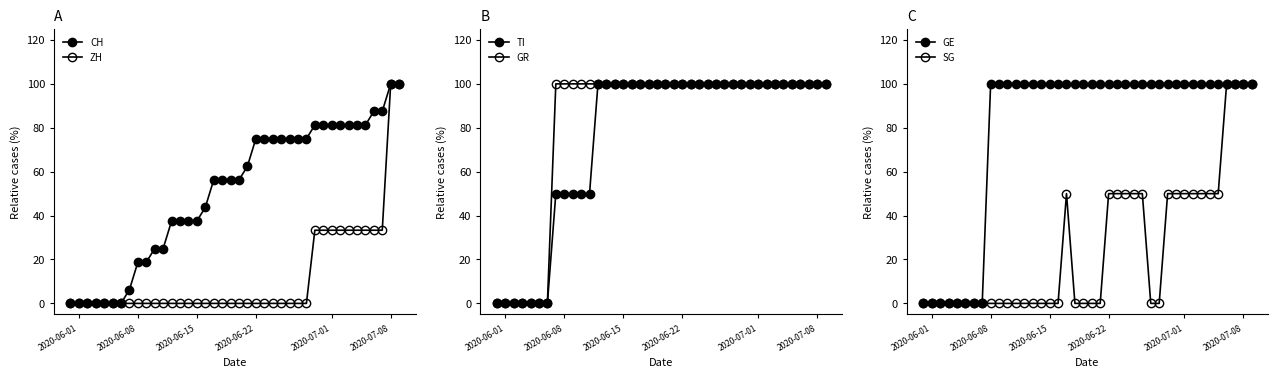

Is the value of TI at 7 greater than the value of ZH at 2020-07-08?

Yes